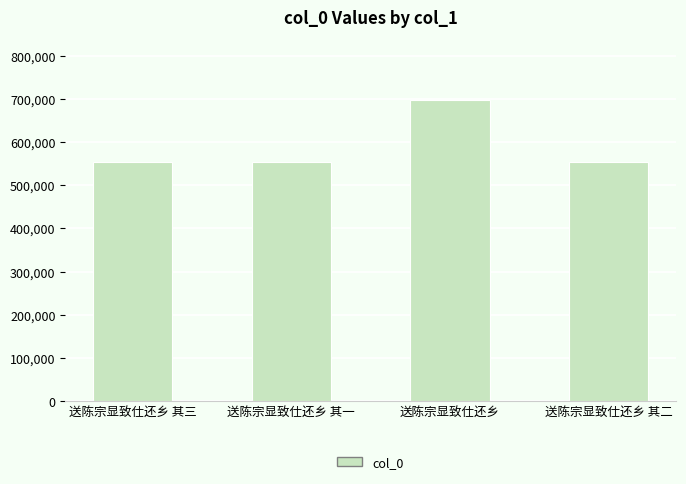

What is the difference between the second highest and minimum values?

2